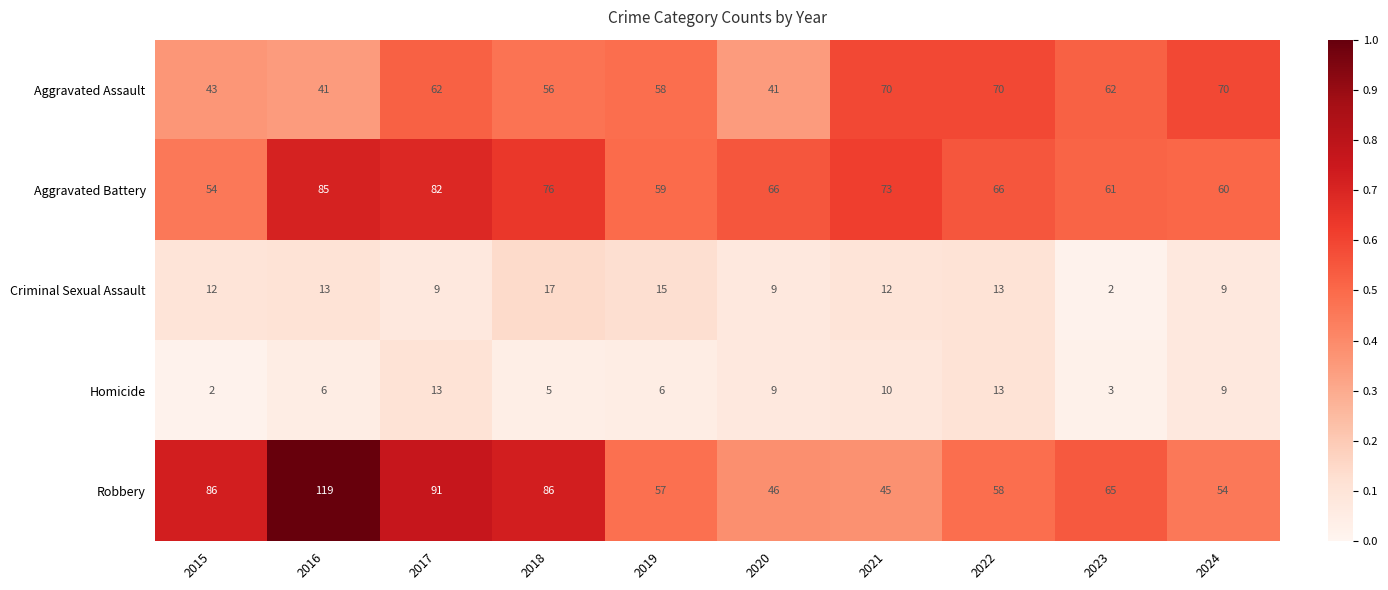

What is the spread (max minus min) of values at 2021?

63